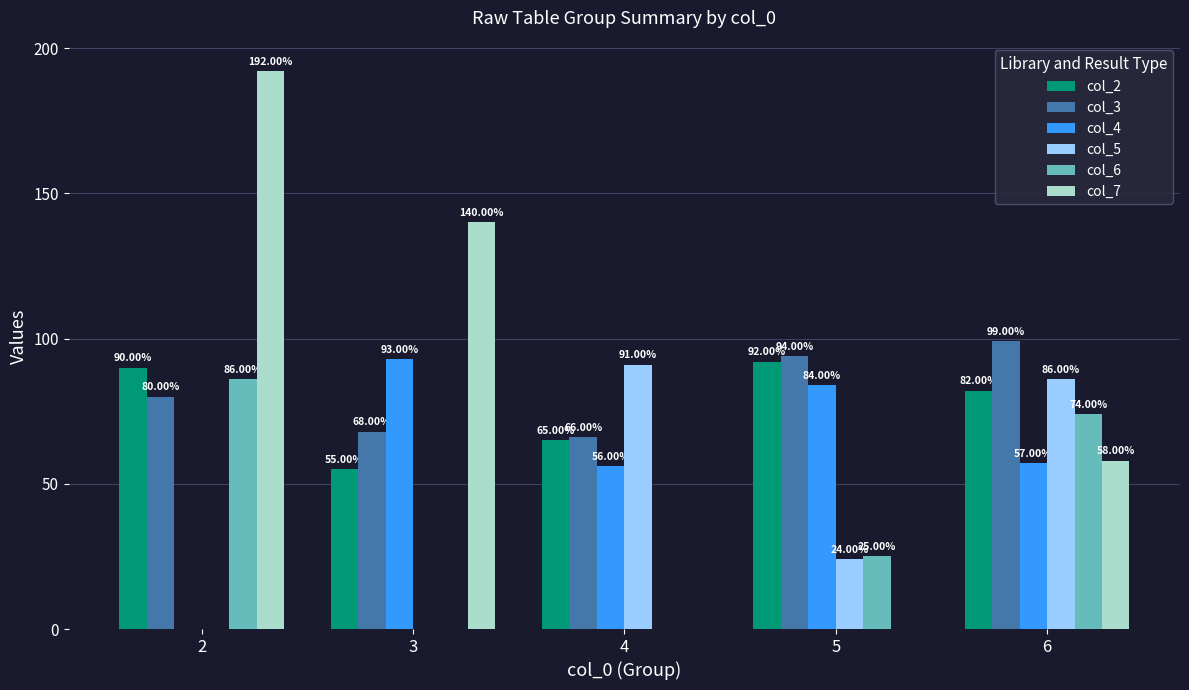

Reading left to right, list all the values displayed in this chart.

col_2: 90	55	65	92	82
col_3: 80	68	66	94	99
col_4: 0	93	56	84	57
col_5: 0	0	91	24	86
col_6: 86	0	0	25	74
col_7: 192	140	0	0	58